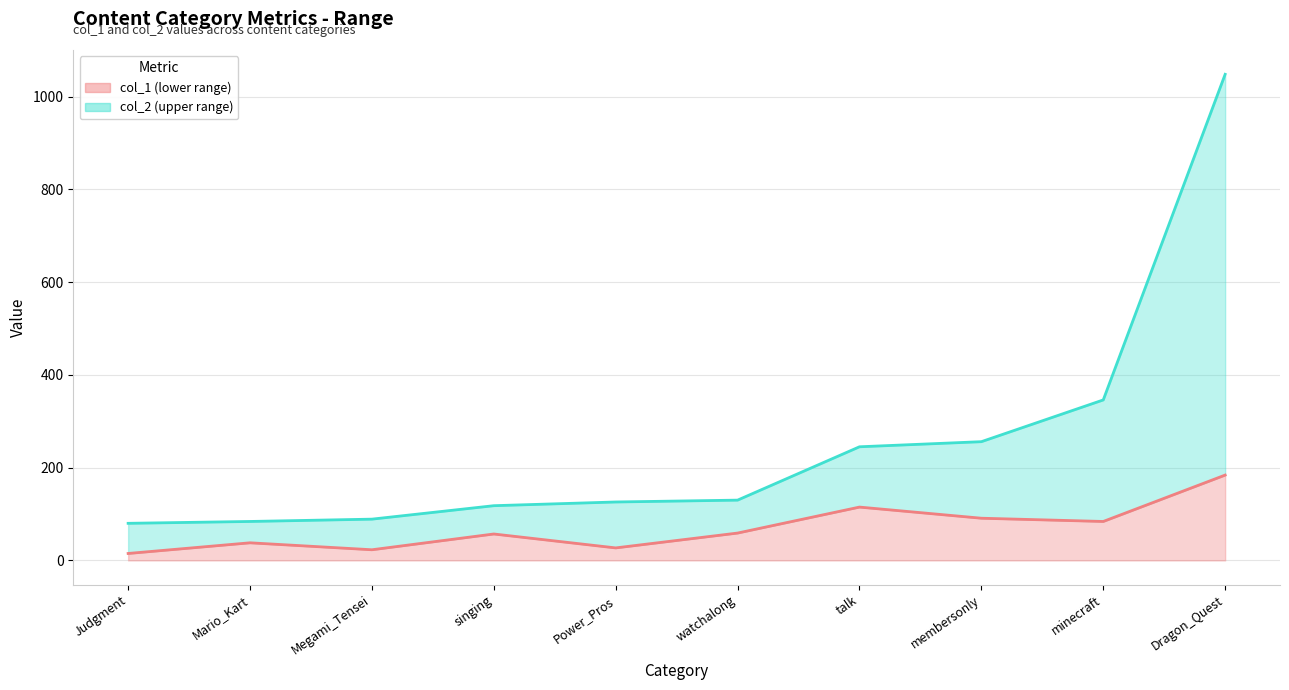

List the series in order of their peak value, lowest first.

col_1 line, col_2 line